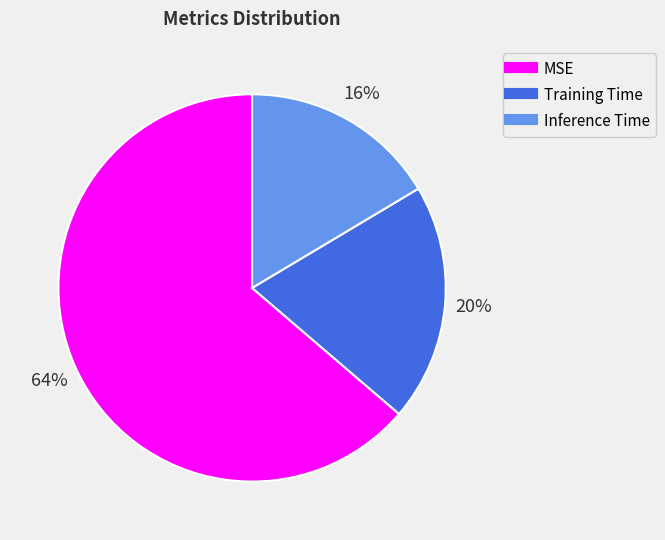

To the nearest percent, what is the combined percentage of MSE and Training Time?

84%